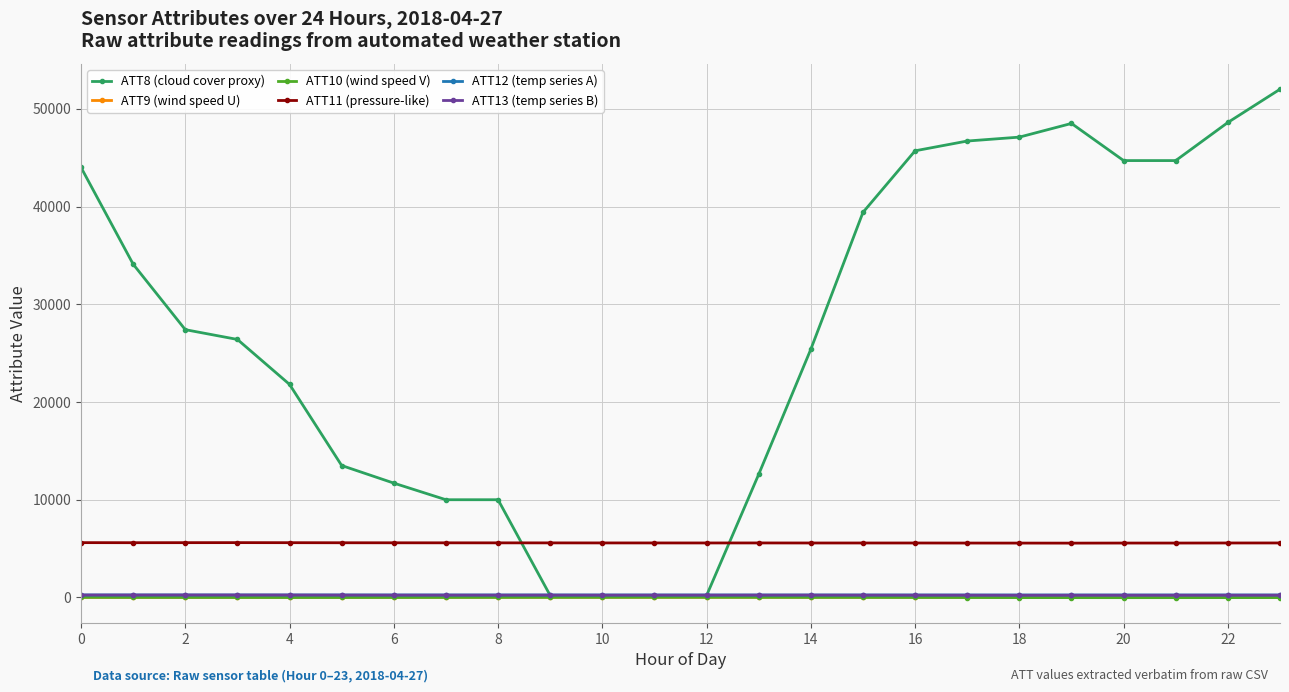

How many data points does each series have?

24